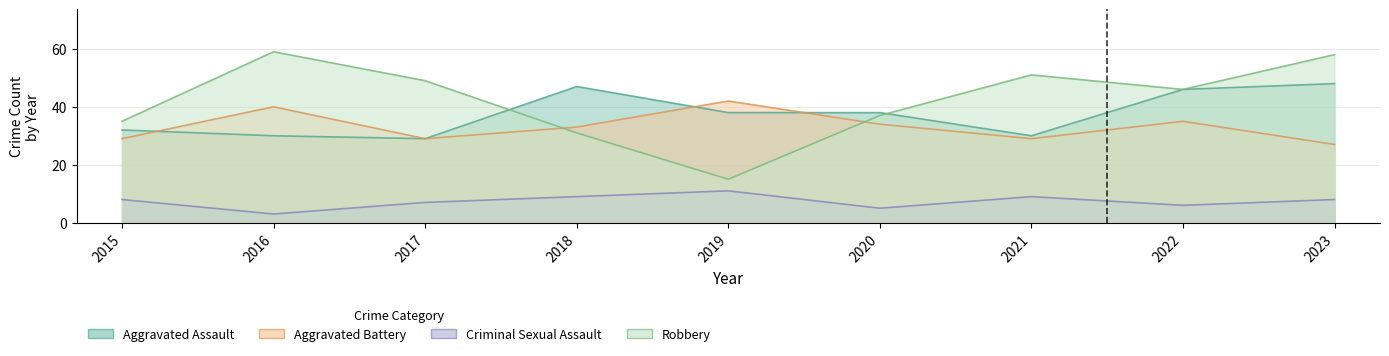

Which series has the widest spread of values?

Robbery